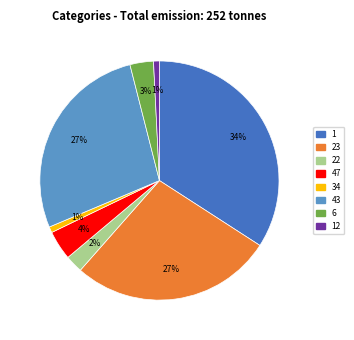

Is there a majority slice in this chart?

No